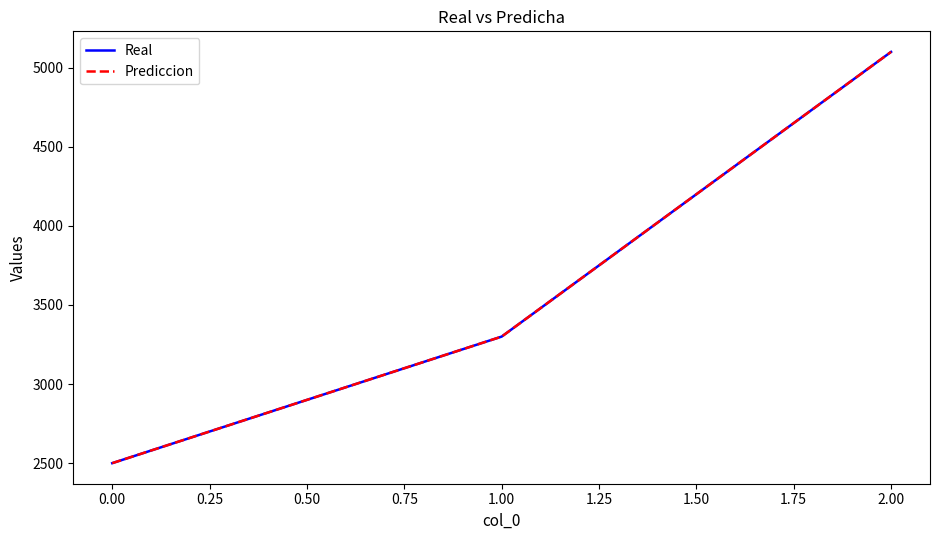

What is the lowest value of the Prediccion series?

2500